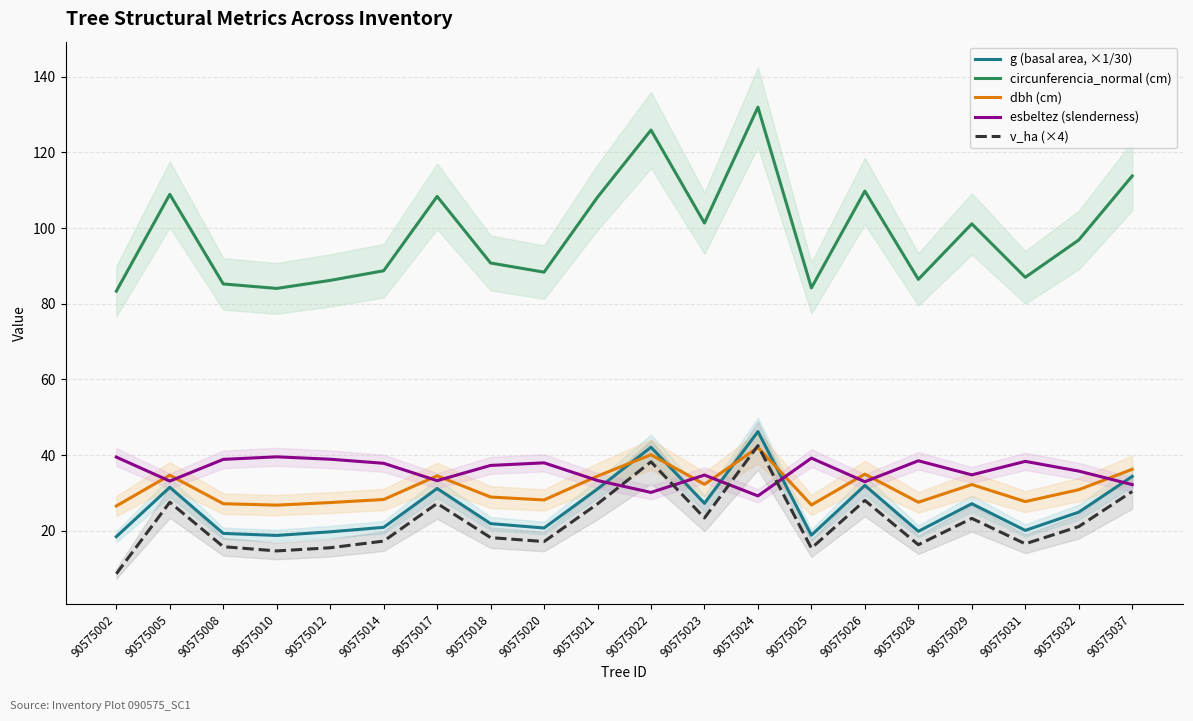

The value of v_ha (×4) at 90575017 is 7.9. True or false?

False